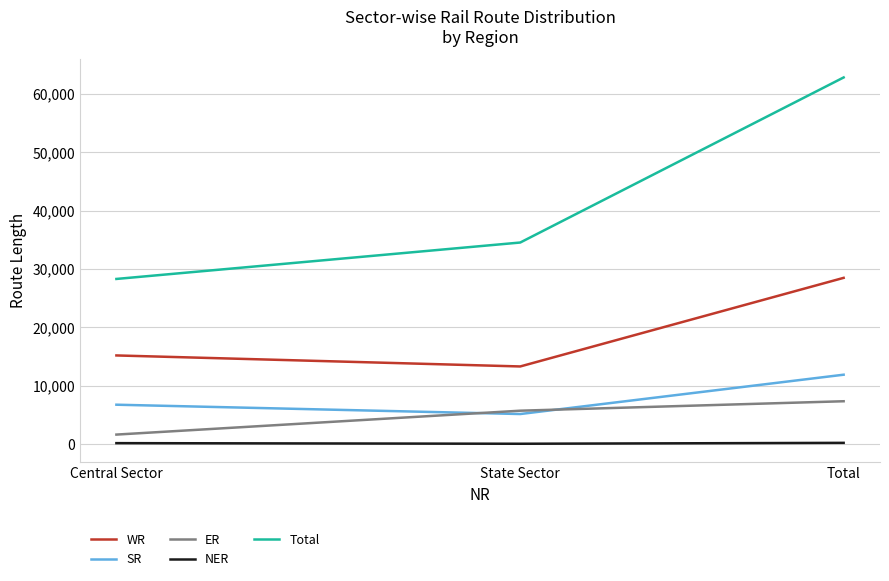

What is the sum of the Total values at State Sector and Central Sector?

62841